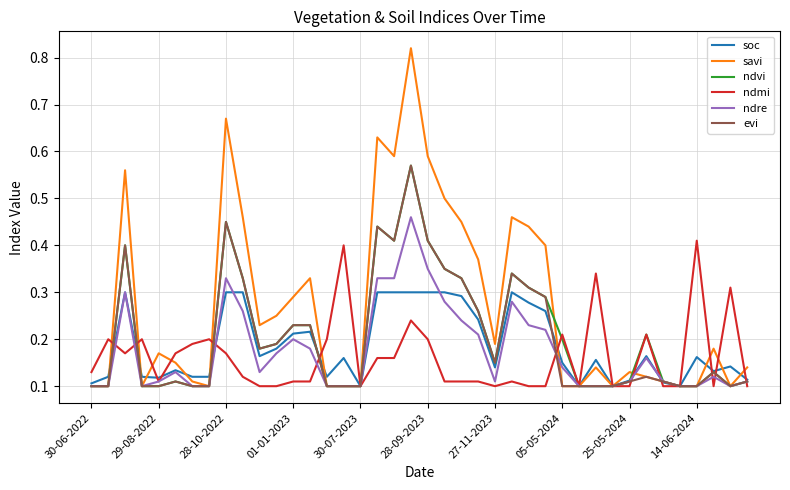

Which series has the largest total across all categories?

savi